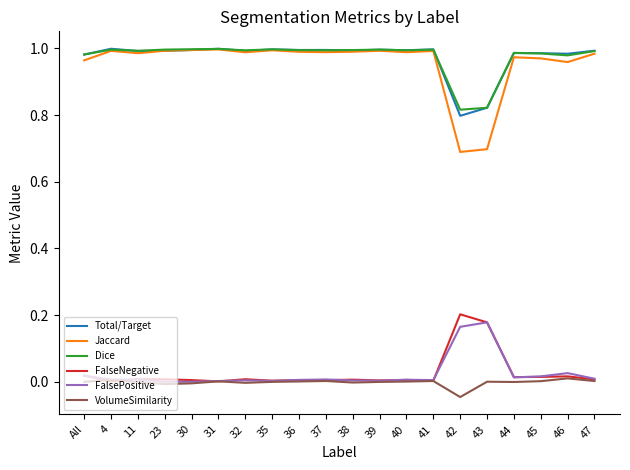

What are all the series names shown in the legend?

Total/Target, Jaccard, Dice, FalseNegative, FalsePositive, VolumeSimilarity